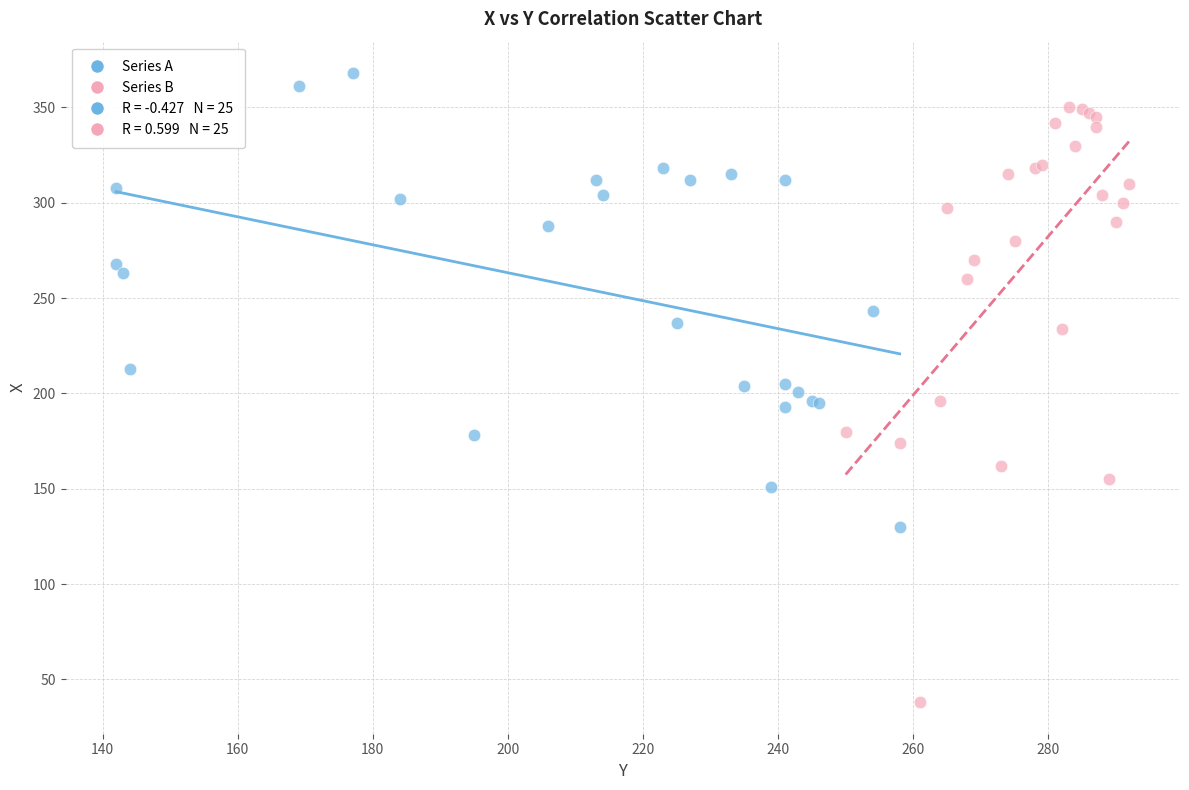

Which series has the widest spread of Y values?

Series B